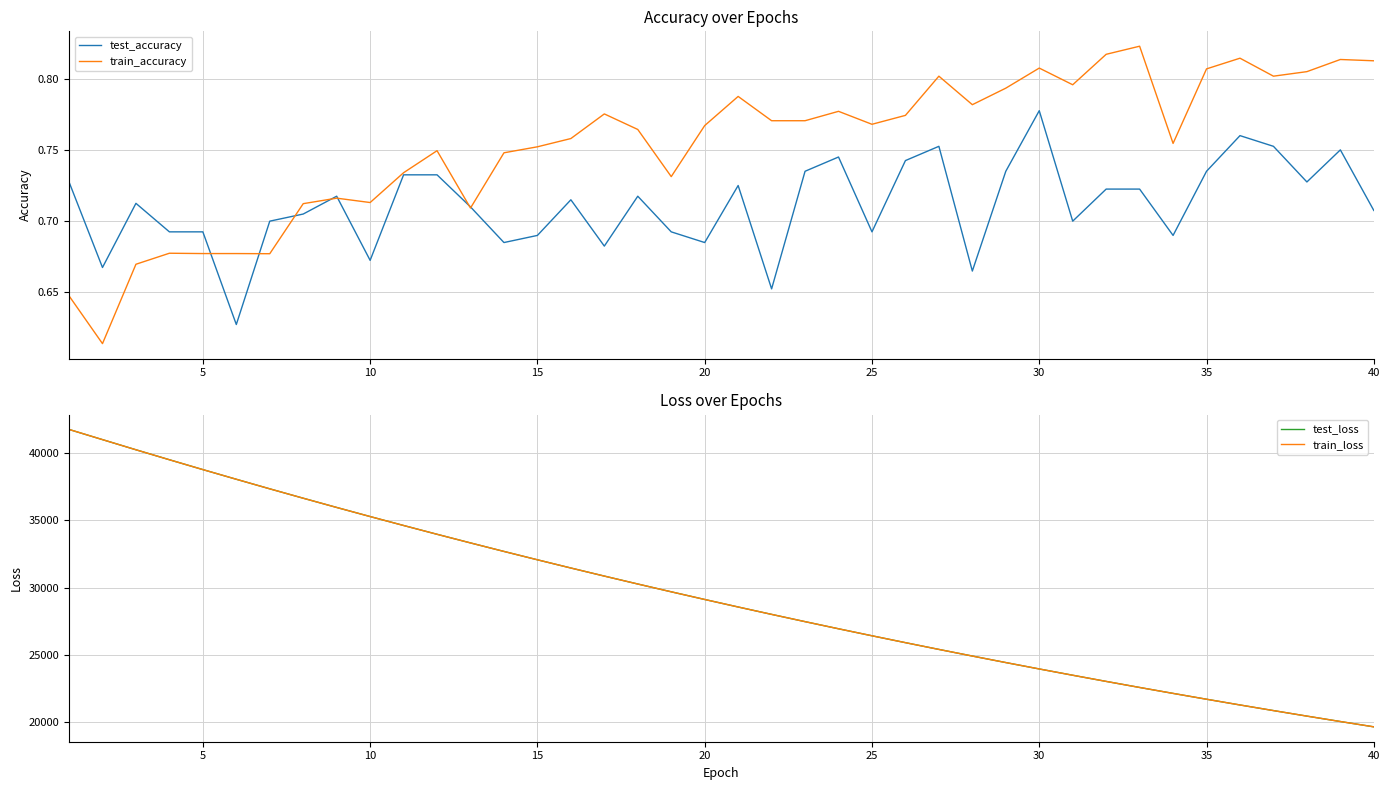

True or false: test_accuracy and test_loss cross at least once.

False